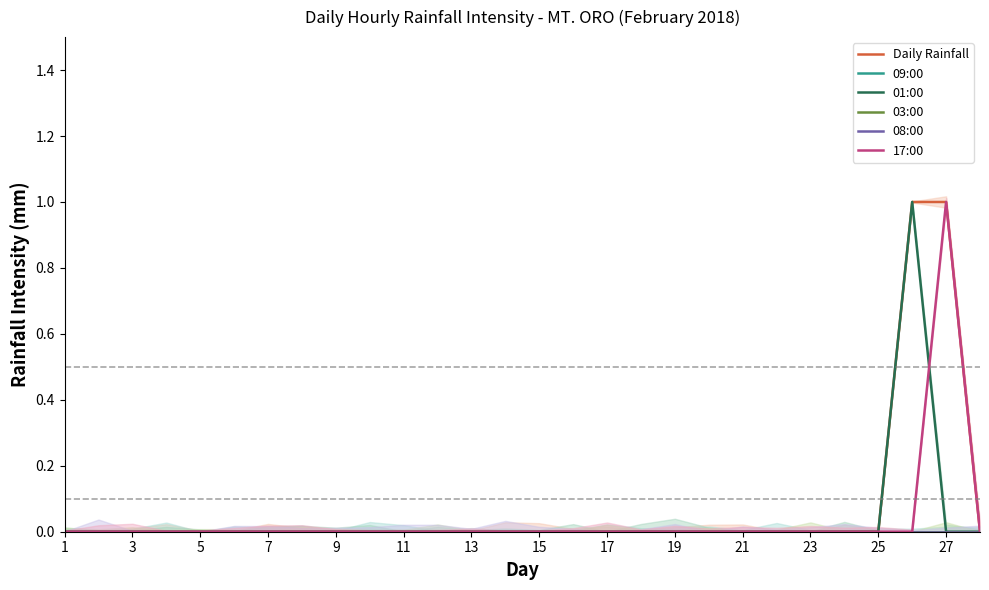

At how many categories does at least one series exceed 0?

2